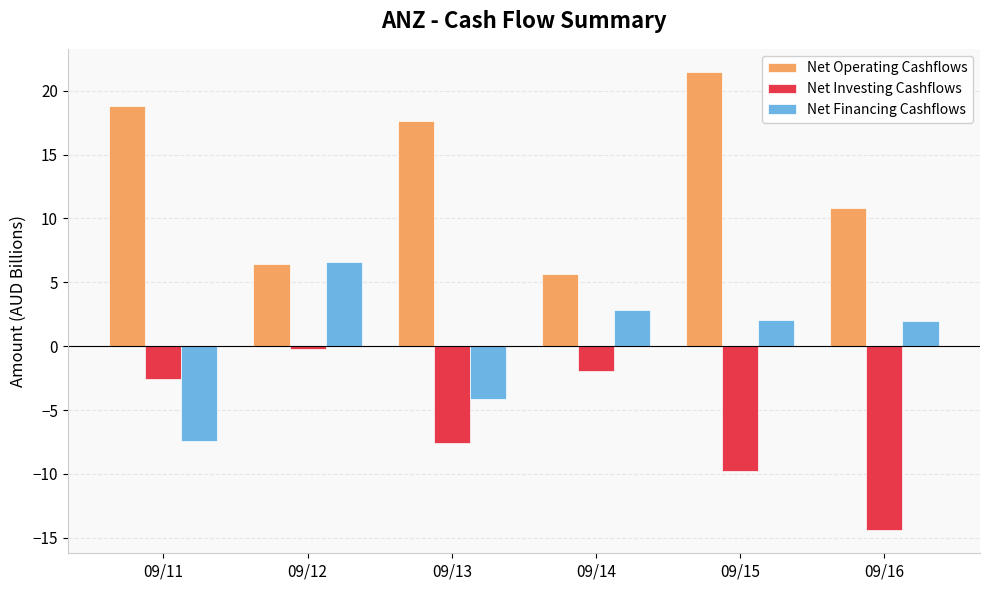

What is the sum of the Net Investing Cashflows values at 09/15 and 09/11?

-12.3